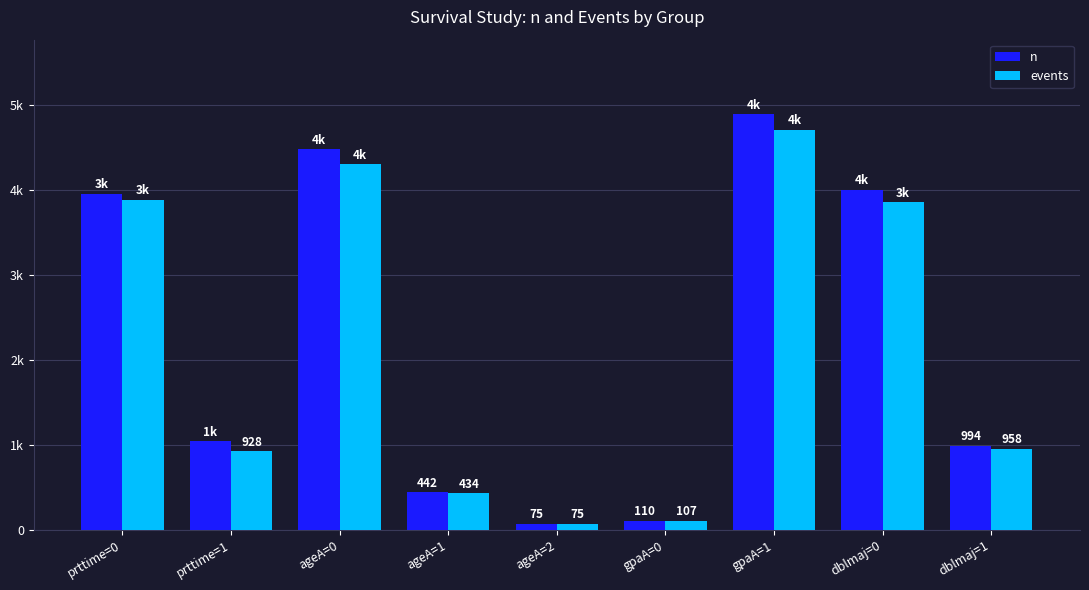

What is the label of the 9th bar from the right?

prttime=0